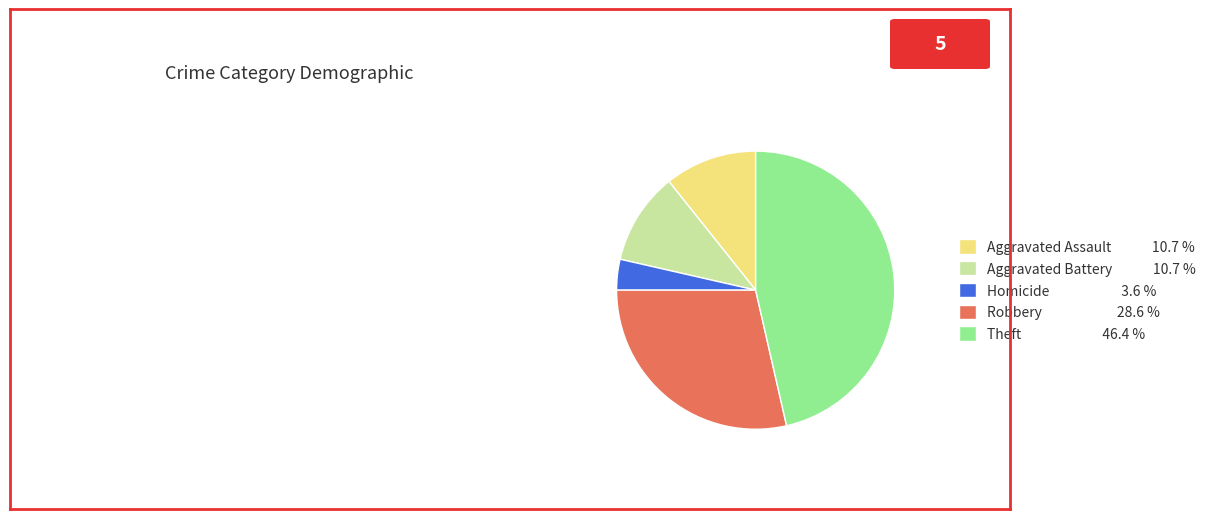

Is there a majority slice in this chart?

No